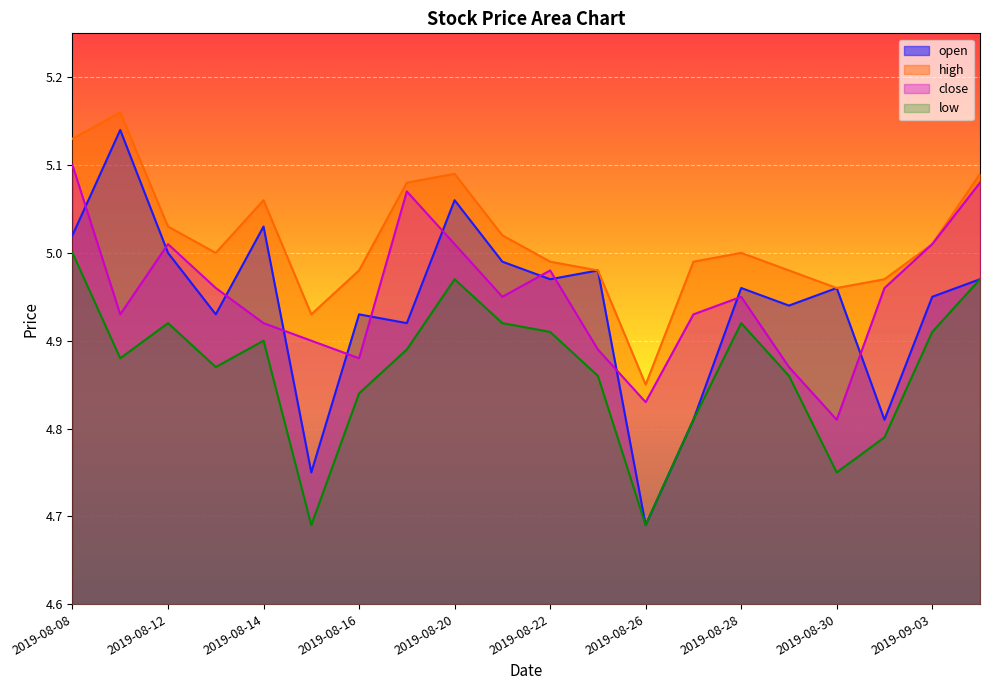

What is the average value of the open series?

4.9